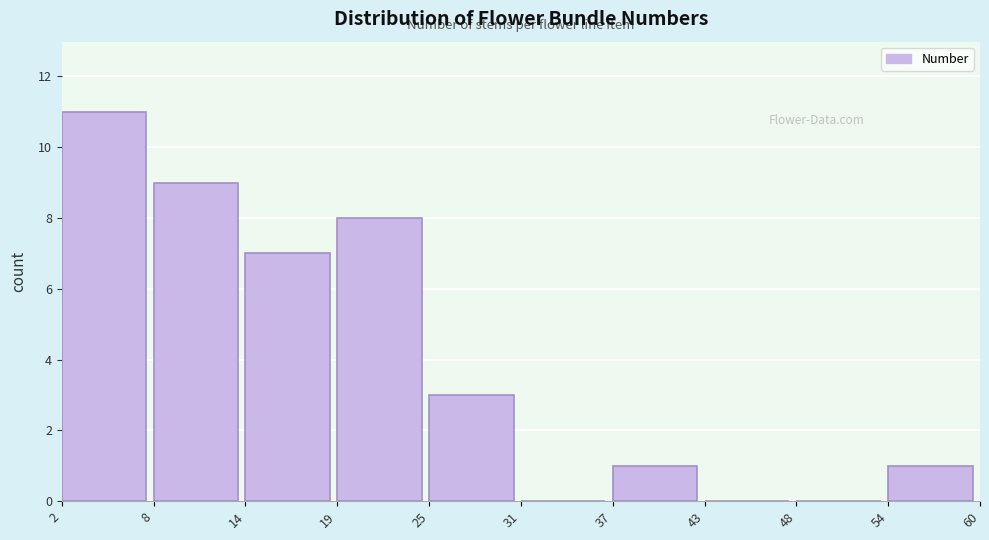

Over which range of the x-axis is the bar tallest?

2 to 8